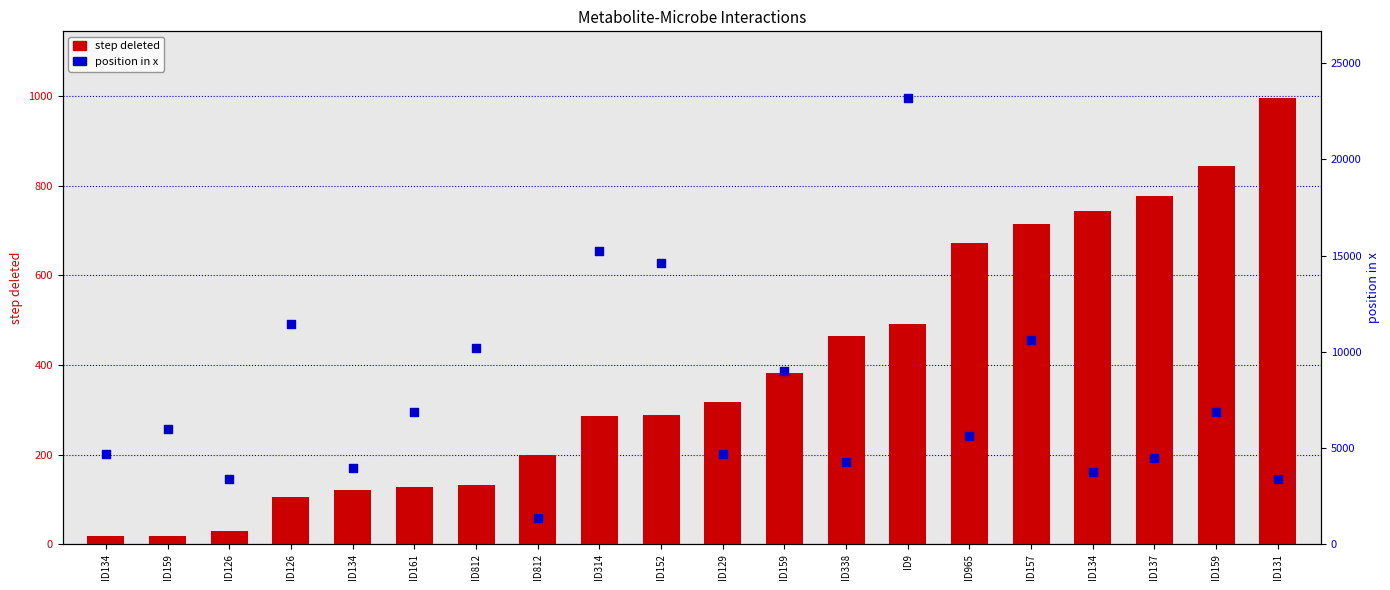

What are all the series names shown in the legend?

step deleted, position in x